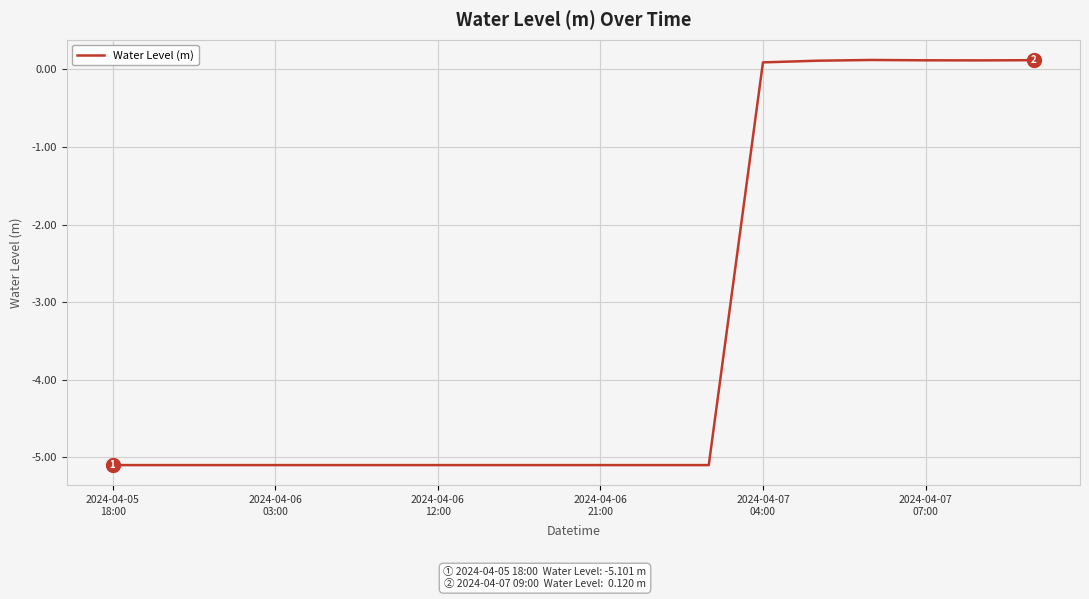

What is the difference between the maximum and minimum values?

5.2